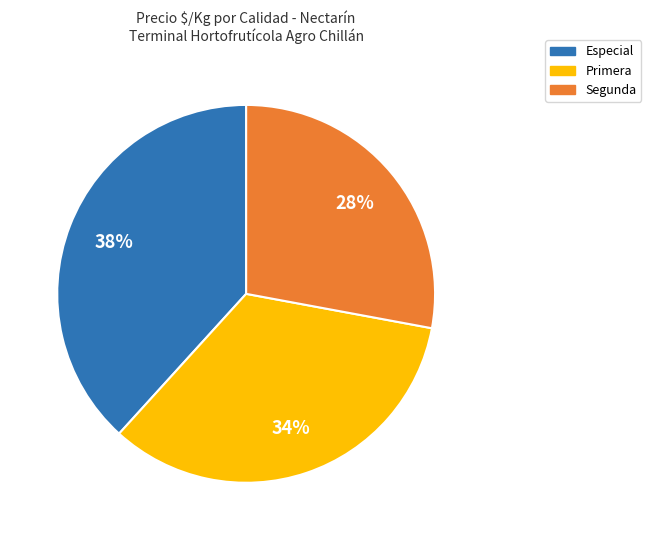

To the nearest percent, what is the difference between the Primera and Especial slice percentages?

4%